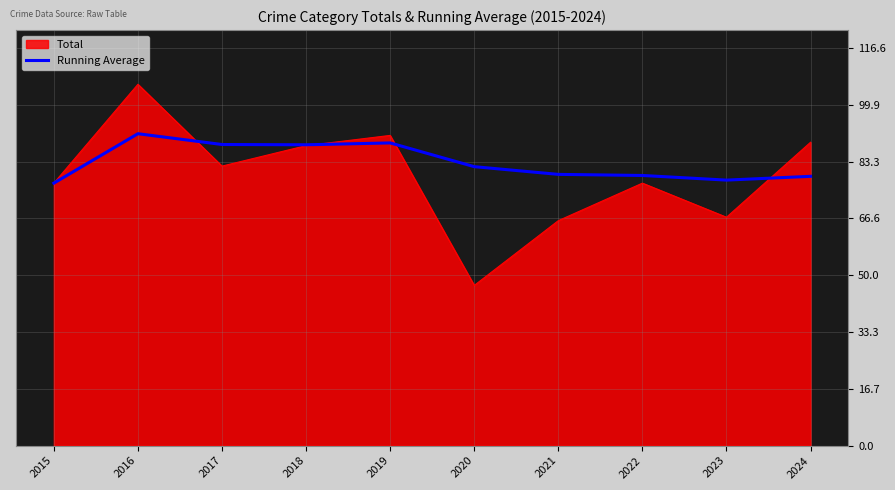

Which series has the widest spread of values?

Total